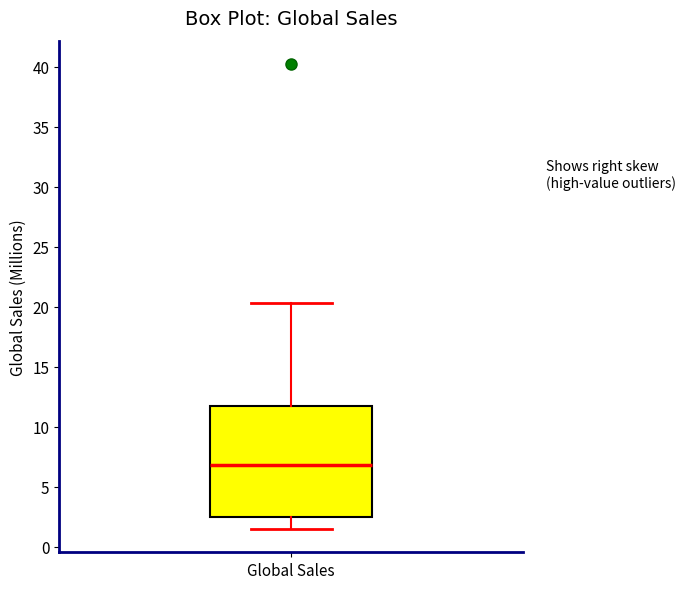

Where is the lower edge of the box for Global Sales on the y-axis? The values are not printed on the chart, so give them approximately, as read against the axis.

2.5